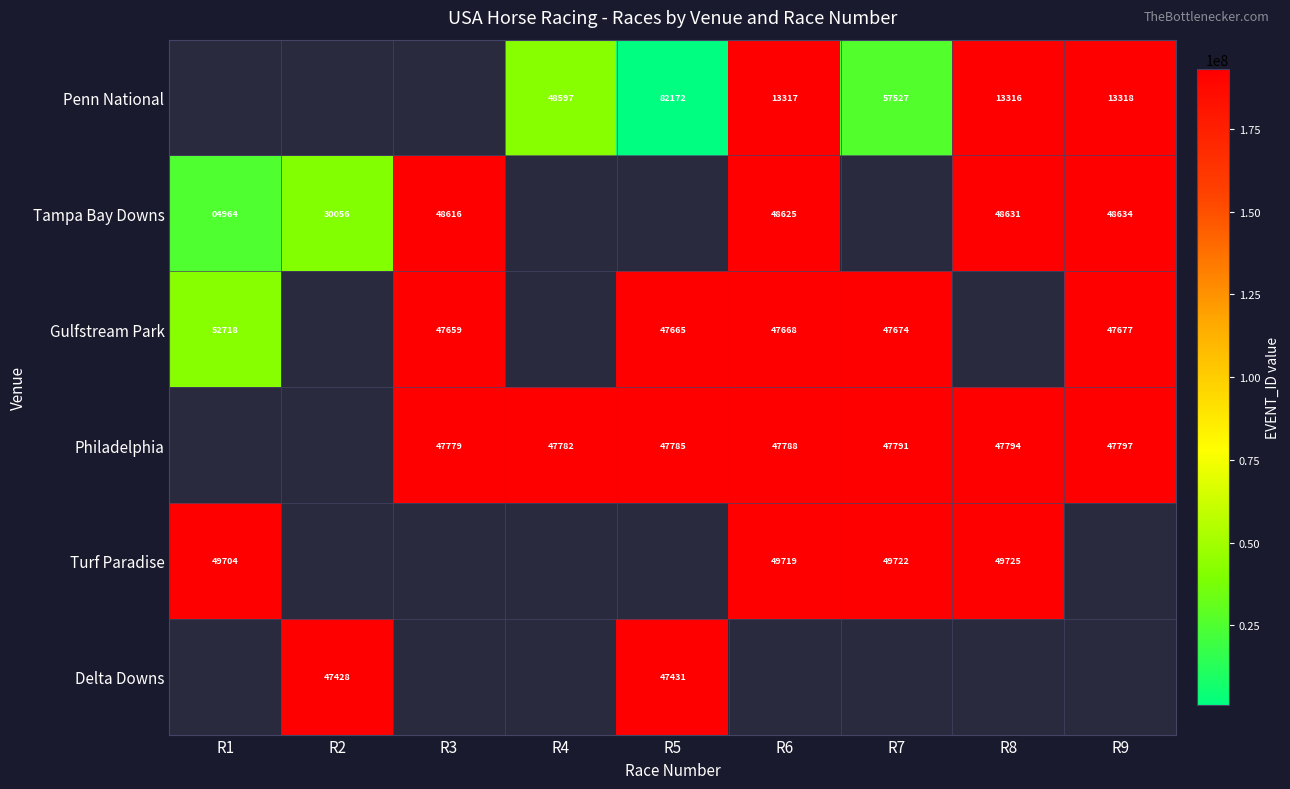

Is it true that Tampa Bay Downs equals 30136 at R8?

False